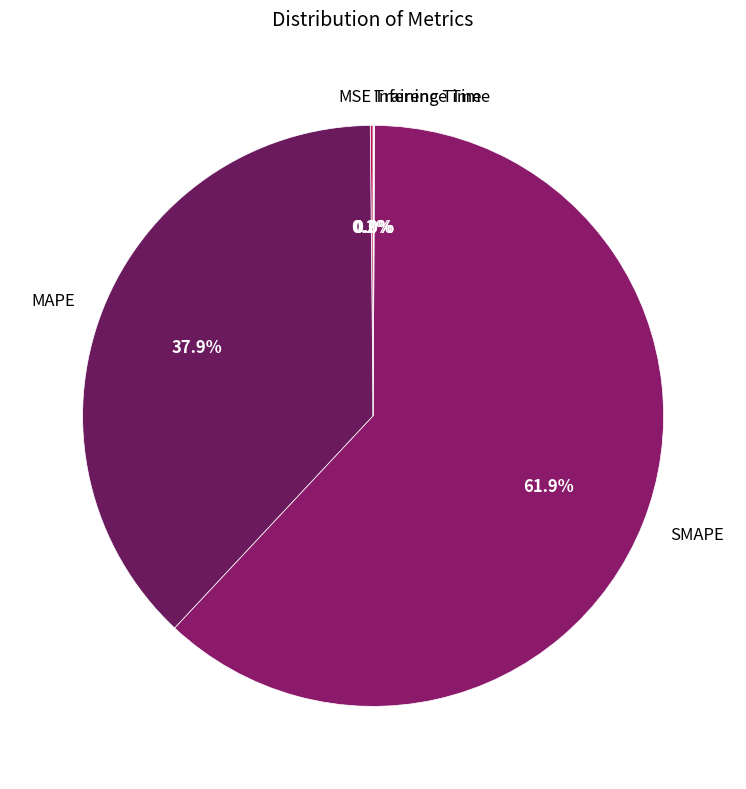

Is SMAPE the majority of the pie?

Yes